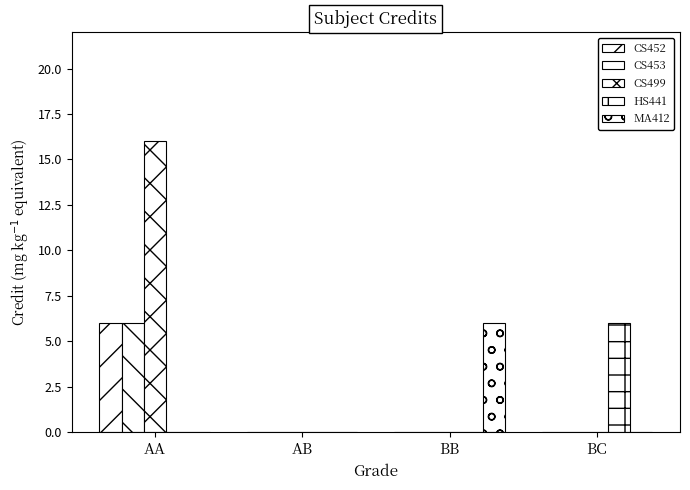

Which series changed the most between AA and BB?

CS499